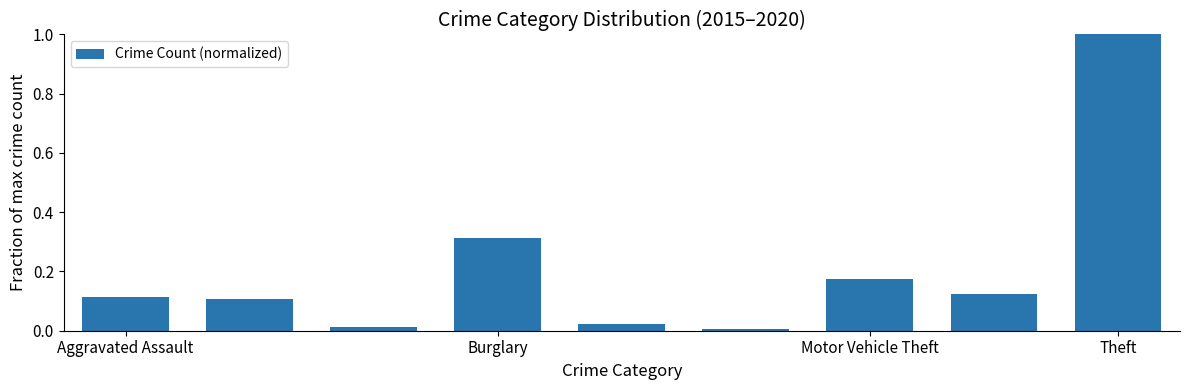

What is the difference between the maximum and minimum values?

1.0